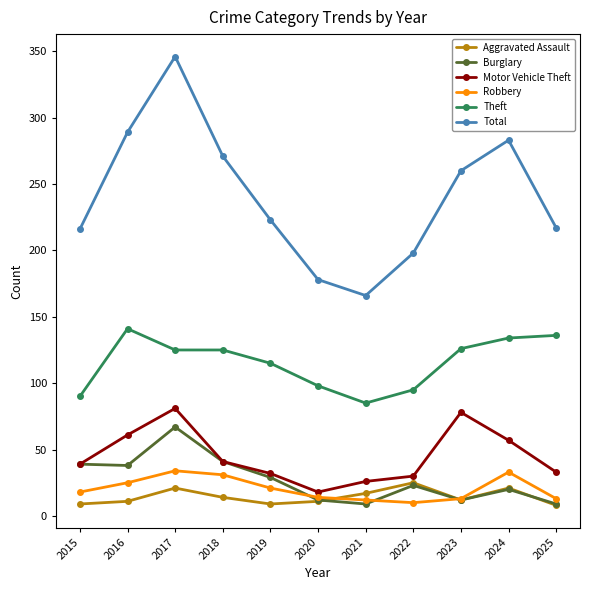

Is the value of Motor Vehicle Theft at 2018 greater than the value of Theft at 2019?

No